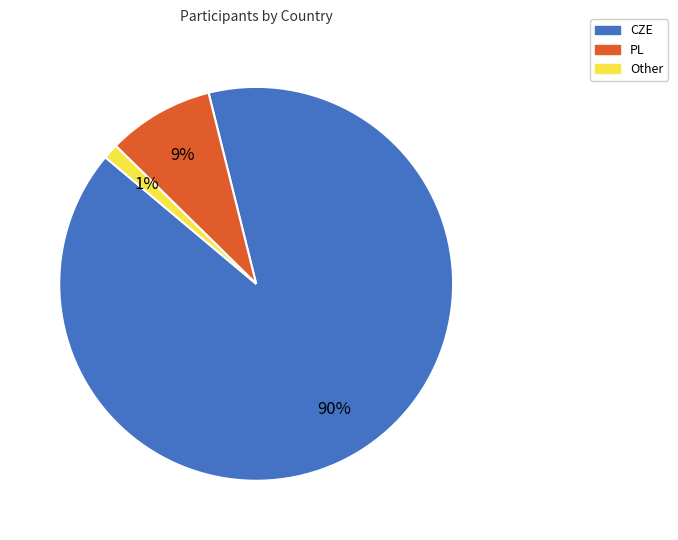

What is the majority slice?

CZE